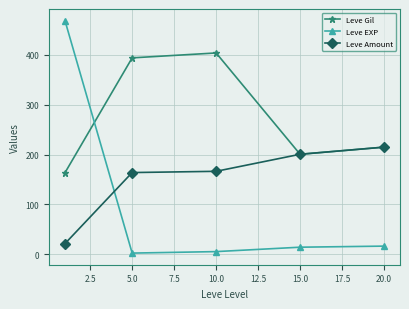

In Leve Gil, how many points are higher than both neighbors (excluding endpoints)?

1